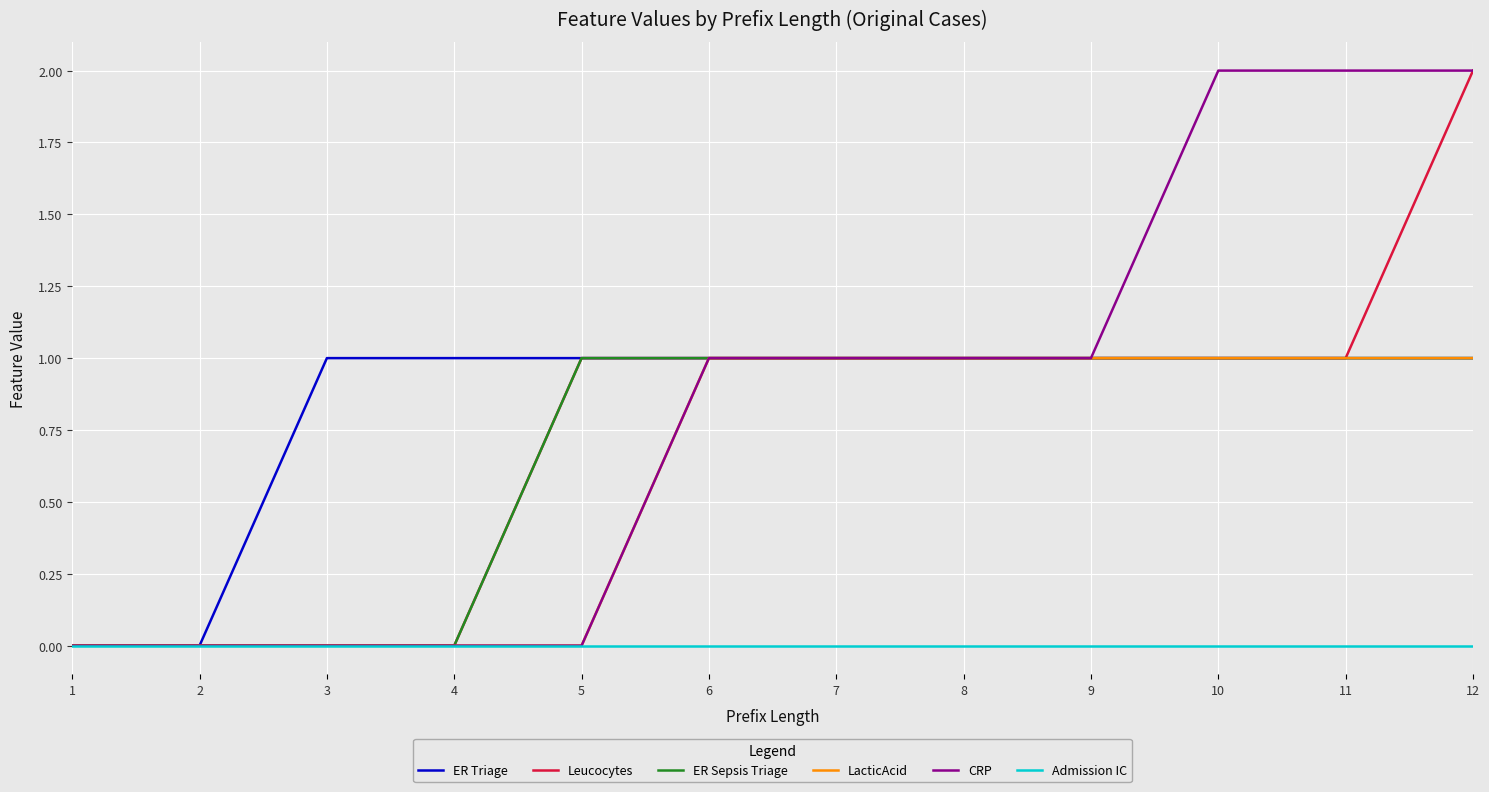

How many ER Triage values are between 1 and 2?

10